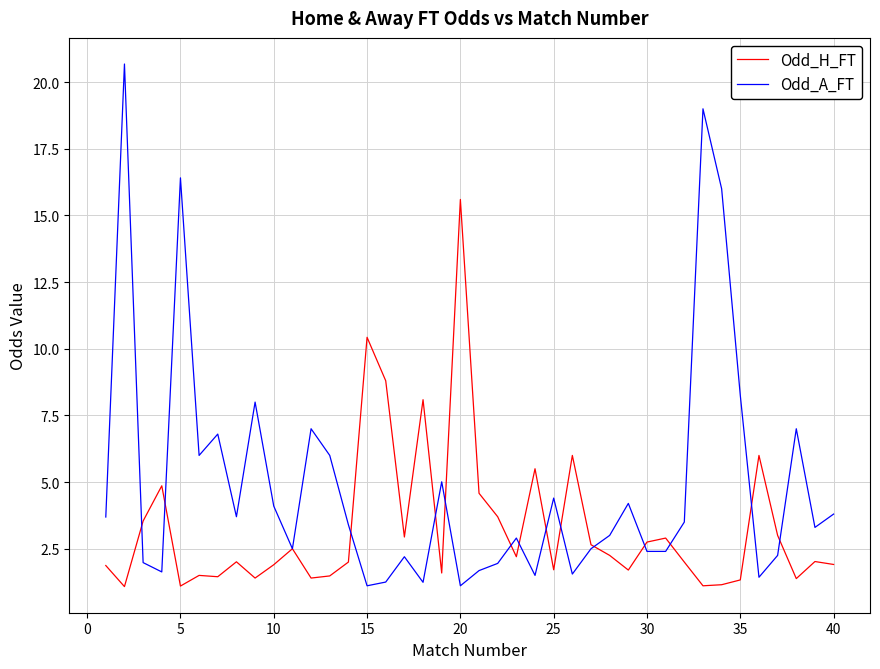

Which series has the largest total across all categories?

Odd_A_FT